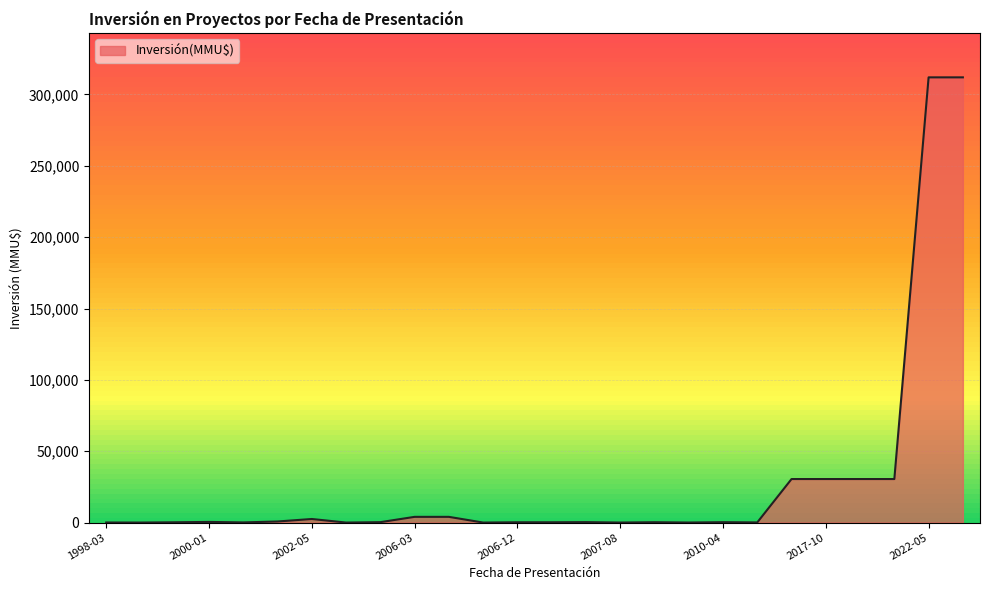

What is the average value?

29217